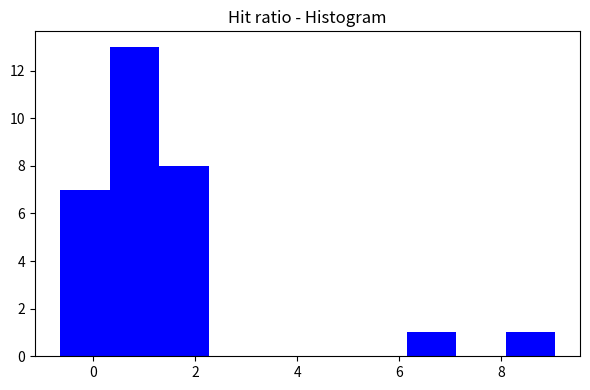

Over which range of the x-axis is the bar tallest?

0.4 to 1.2